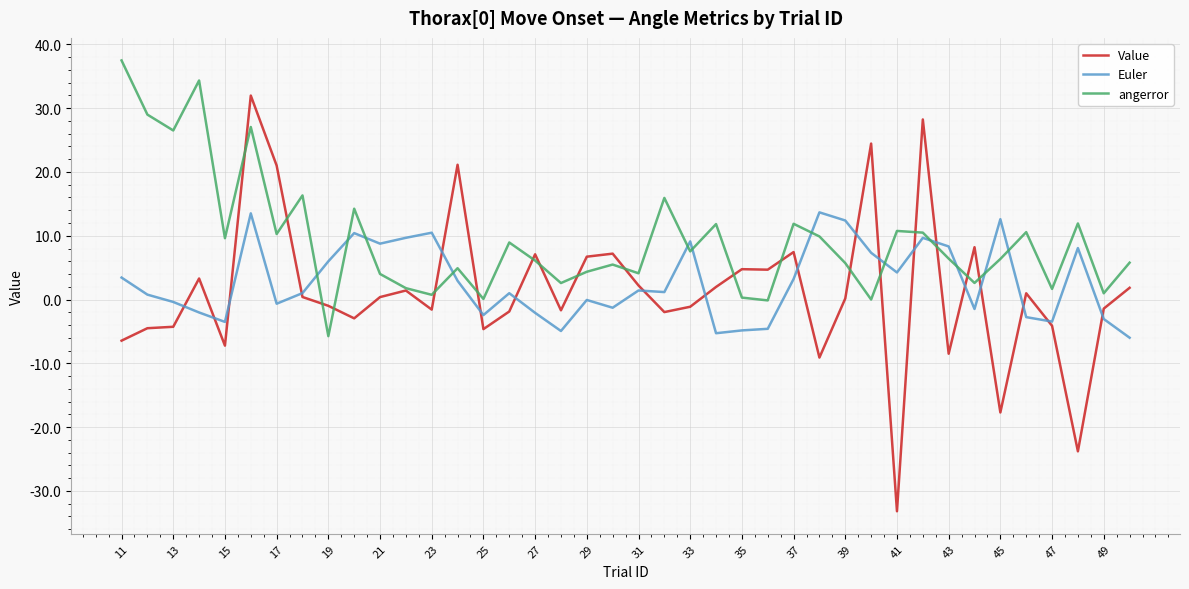

Which series has the largest total across all categories?

angerror